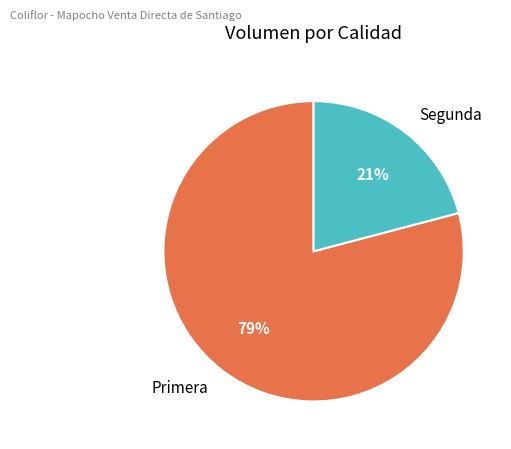

To the nearest percent, what portion does Segunda represent?

21%